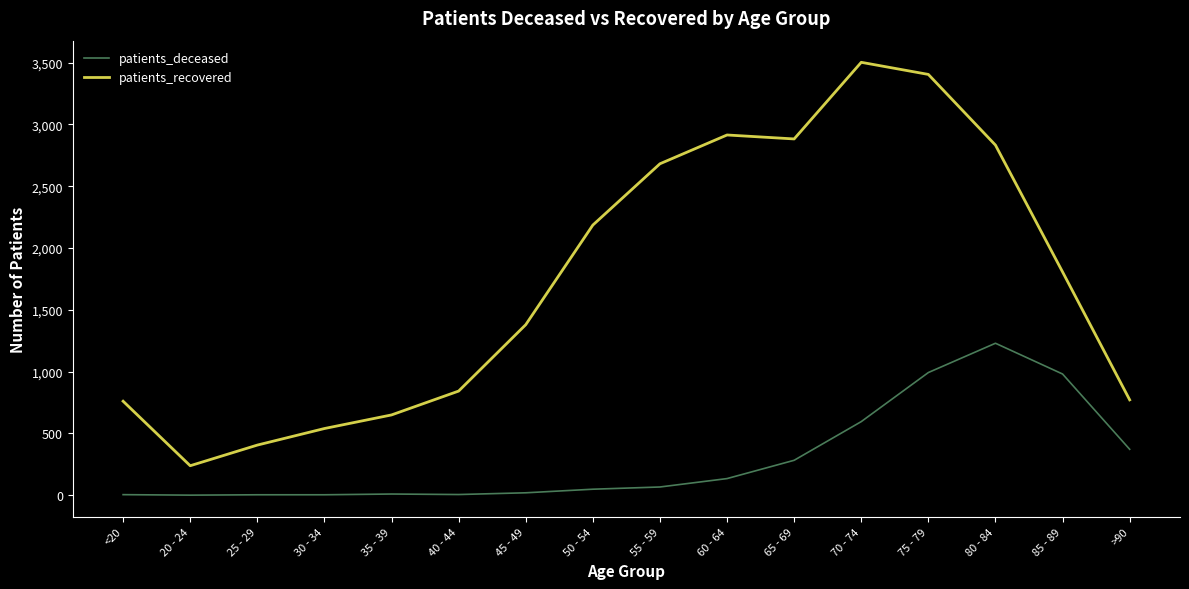

Which series has the widest spread of values?

patients_recovered